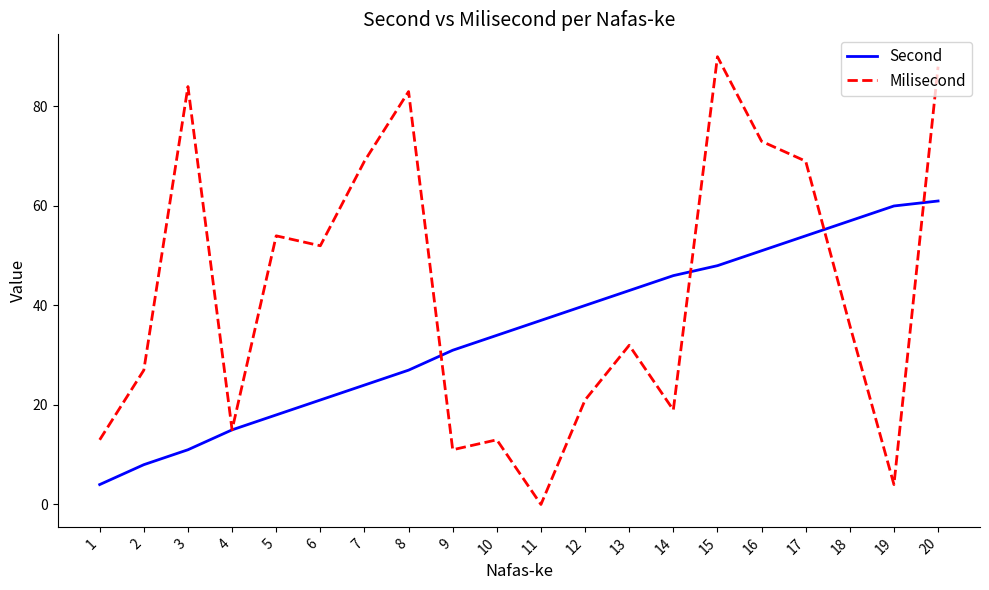

Is it true that Second equals 24 at 7?

True